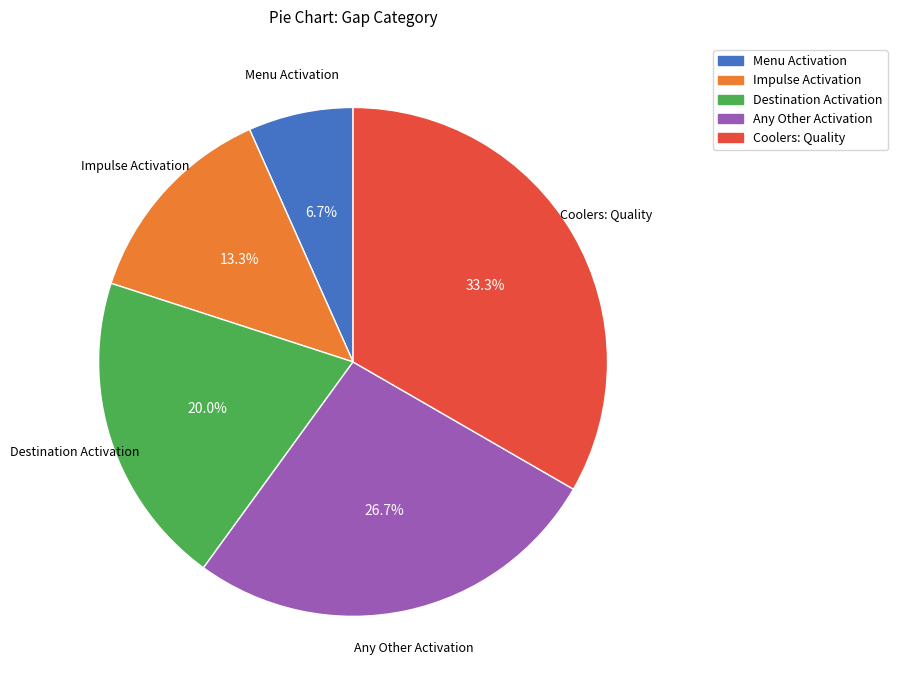

Count the number of slices in the pie.

5